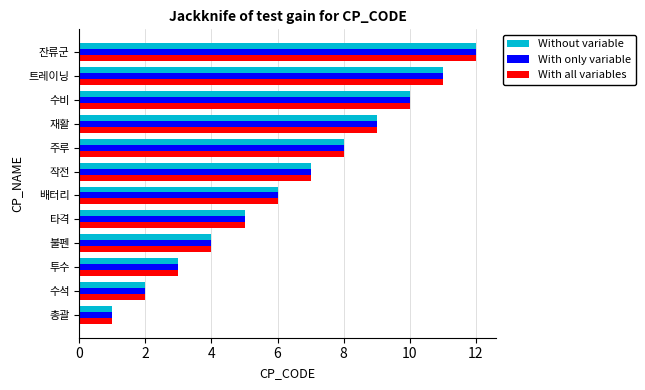

What is the sum of all Without variable values?

78